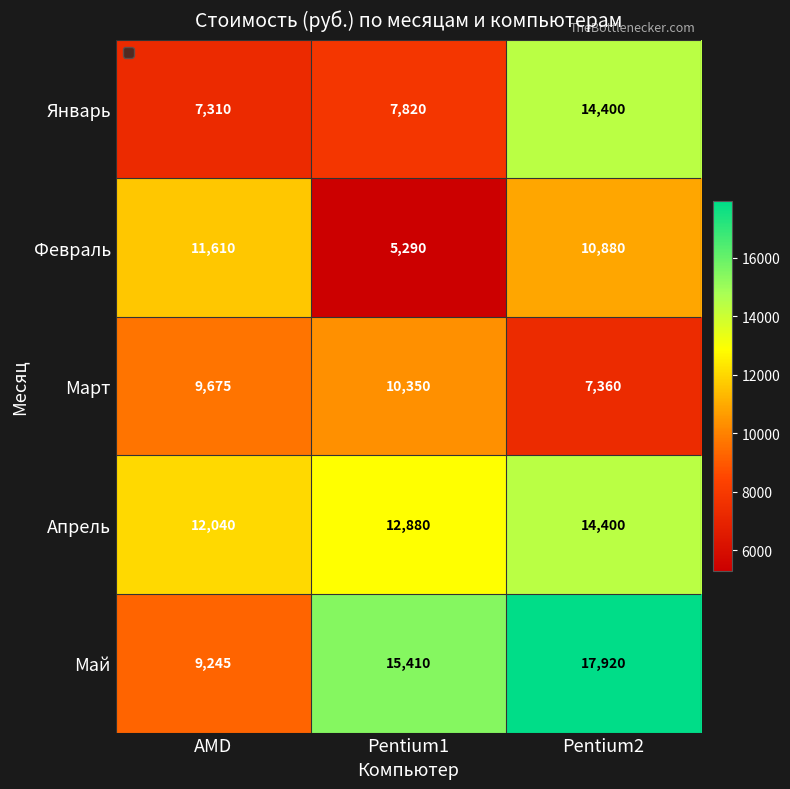

At which category is the sum across all series the highest?

Pentium2